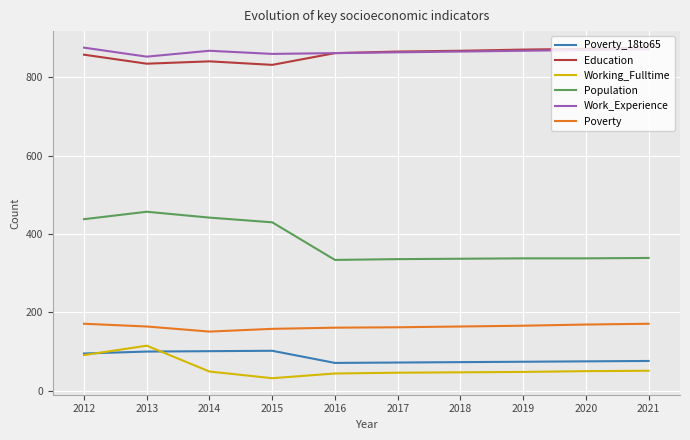

What is the minimum value for Education?

832